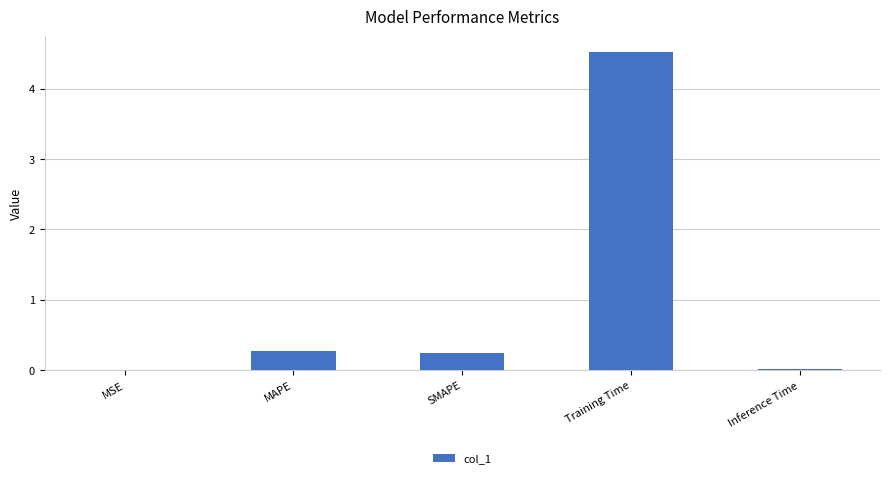

What is the sum of the values at SMAPE and Inference Time?

0.3